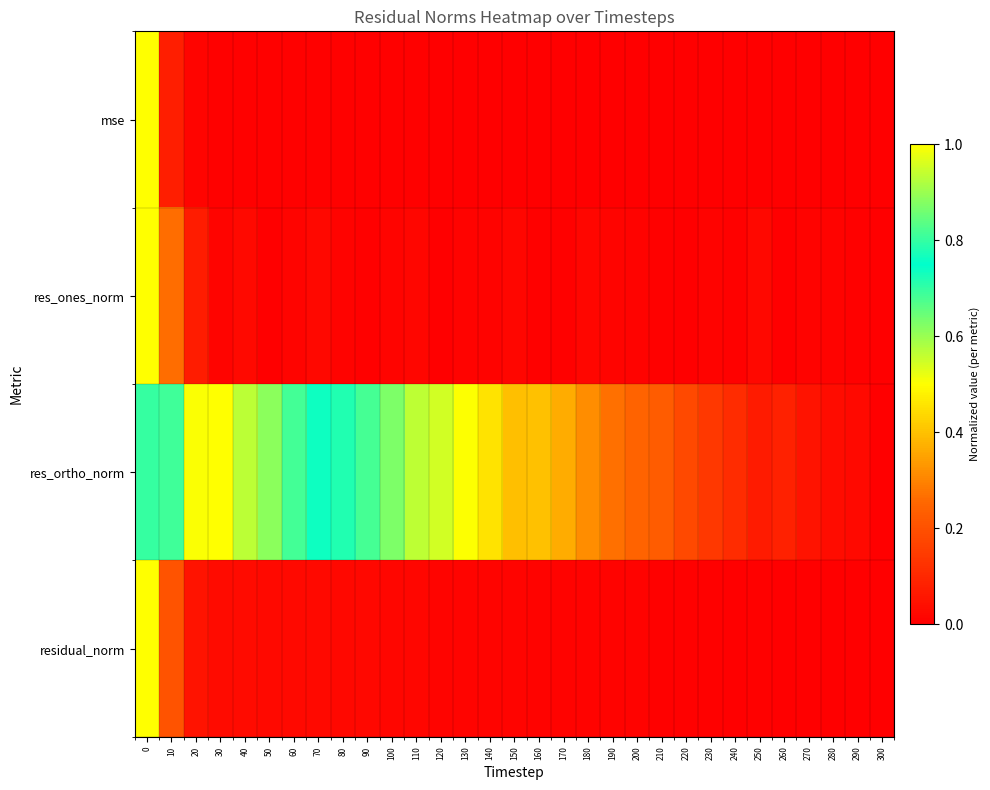

How many distinct data groups are displayed?

4